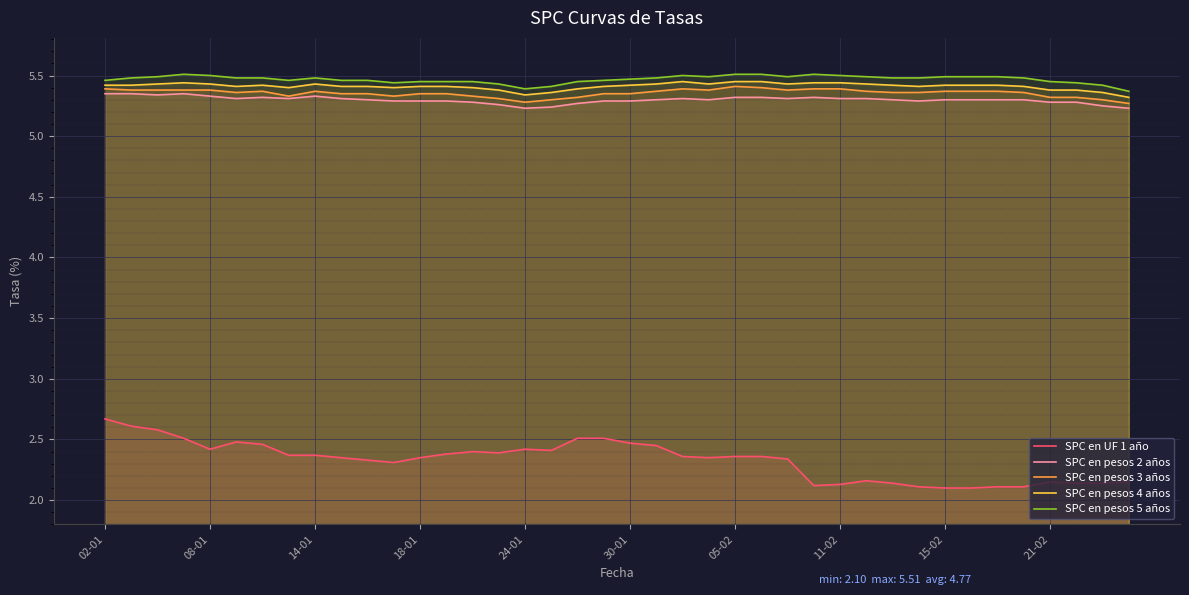

True or false: SPC en UF 1 año and SPC en pesos 5 años intersect in this chart.

False